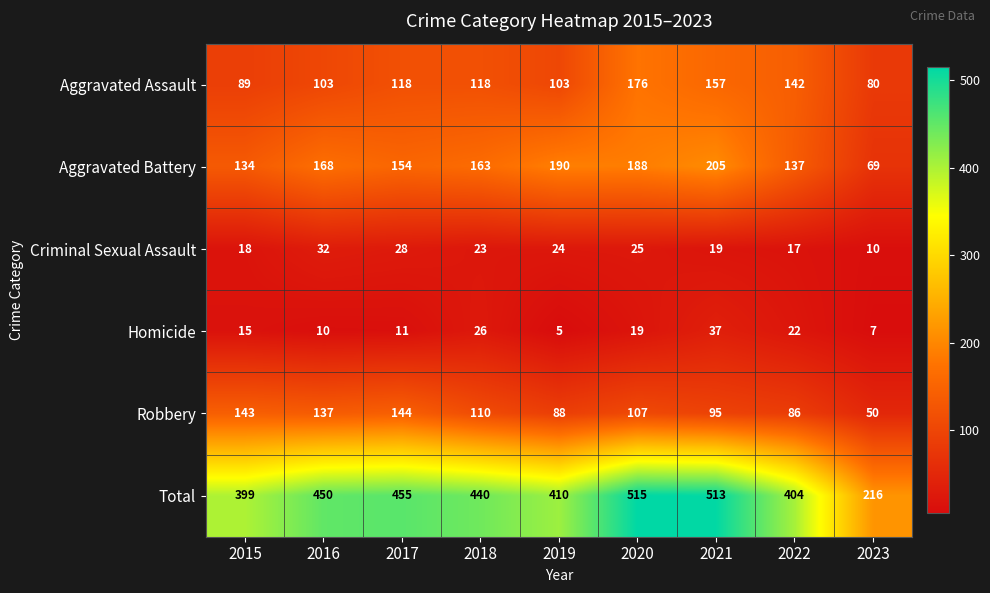

What value does the Robbery series have at 2023, to the nearest 5?

50